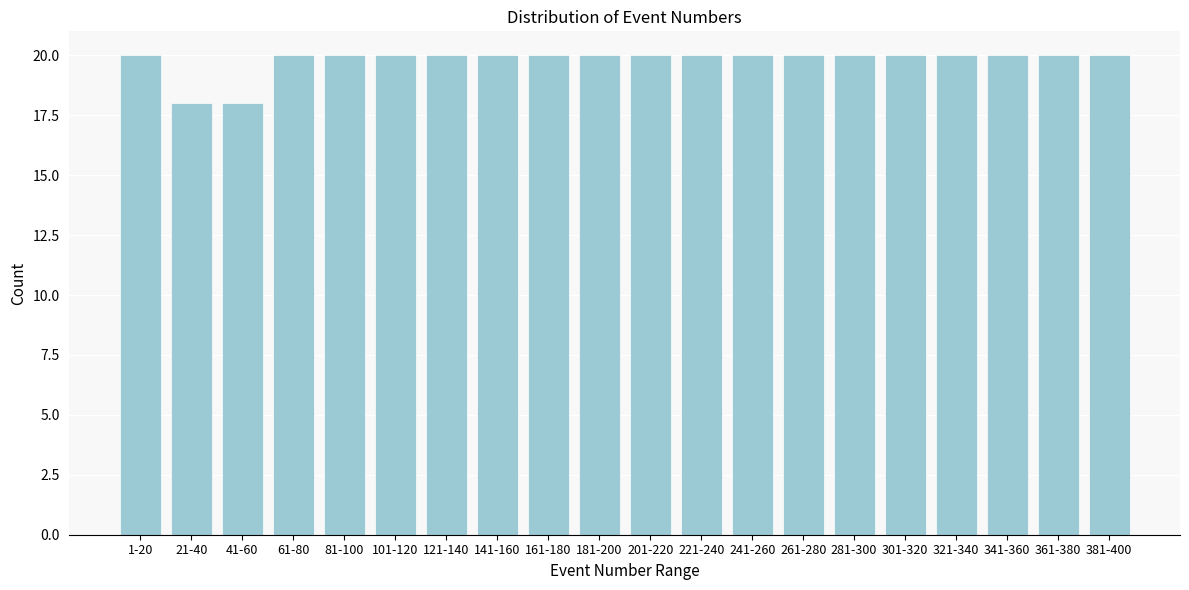

Reading right to left, list all the values displayed in this chart.

381-400=20	361-380=20	341-360=20	321-340=20	301-320=20	281-300=20	261-280=20	241-260=20	221-240=20	201-220=20	181-200=20	161-180=20	141-160=20	121-140=20	101-120=20	81-100=20	61-80=20	41-60=18	21-40=18	1-20=20